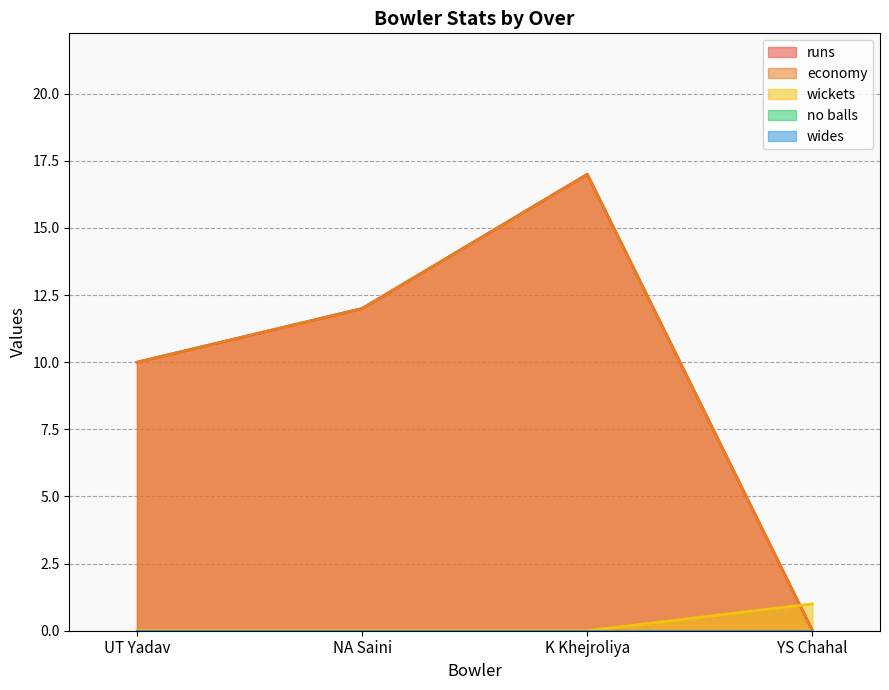

How many lines are shown in the chart?

5